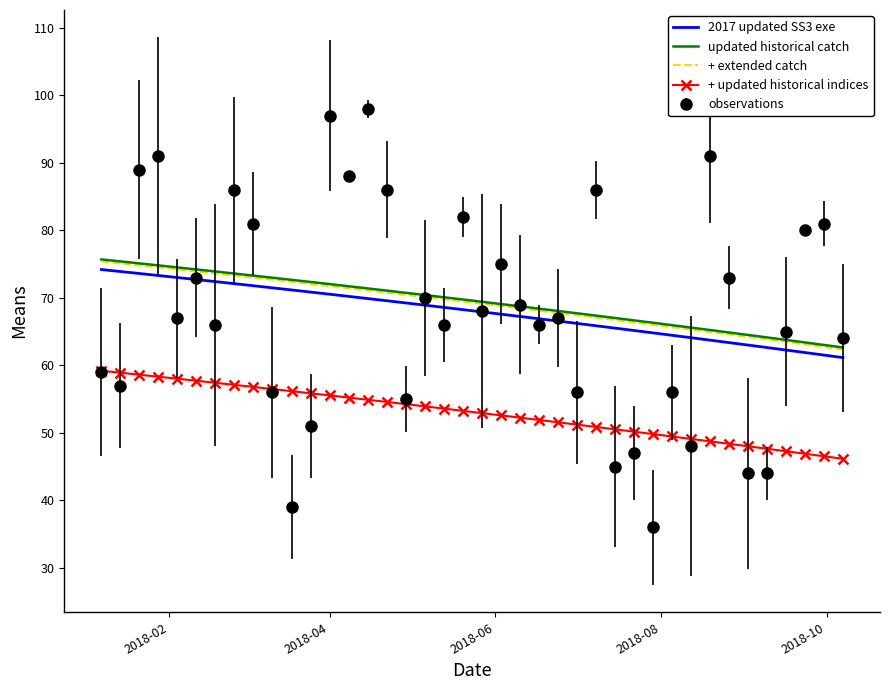

Which series has the widest spread of values?

observations